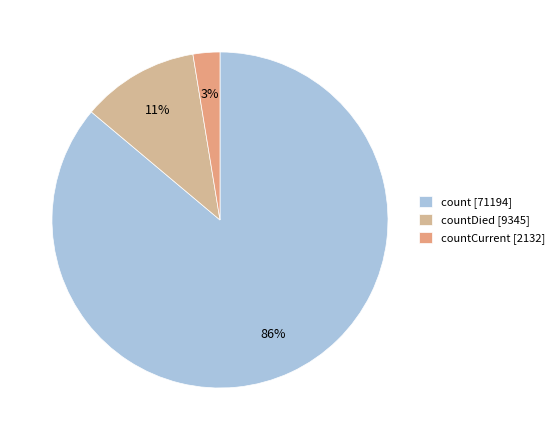

Count the number of slices in the pie.

3